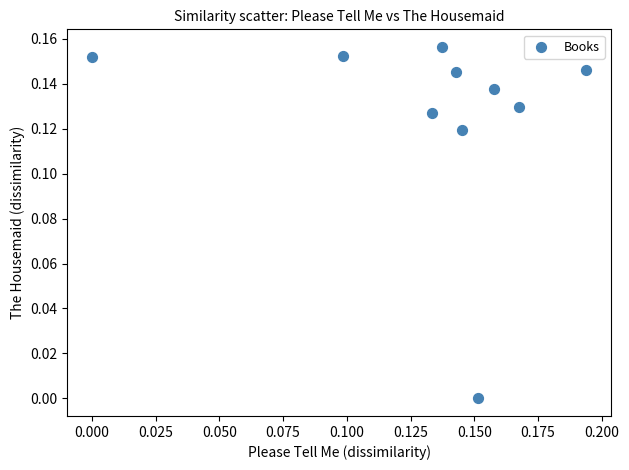

How many points are shown in the scatter plot?

10